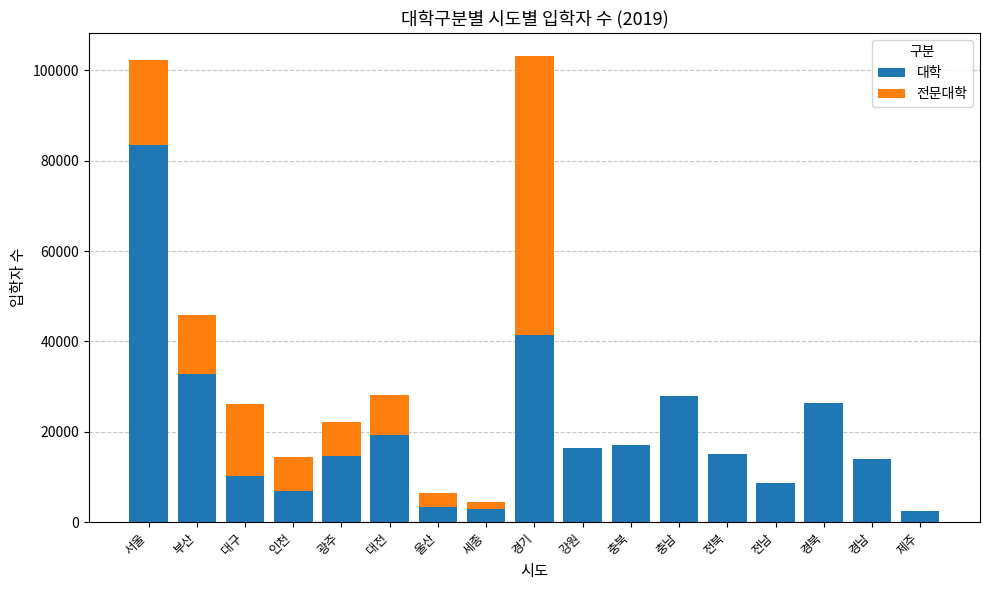

What is the maximum value for 대학?

83541